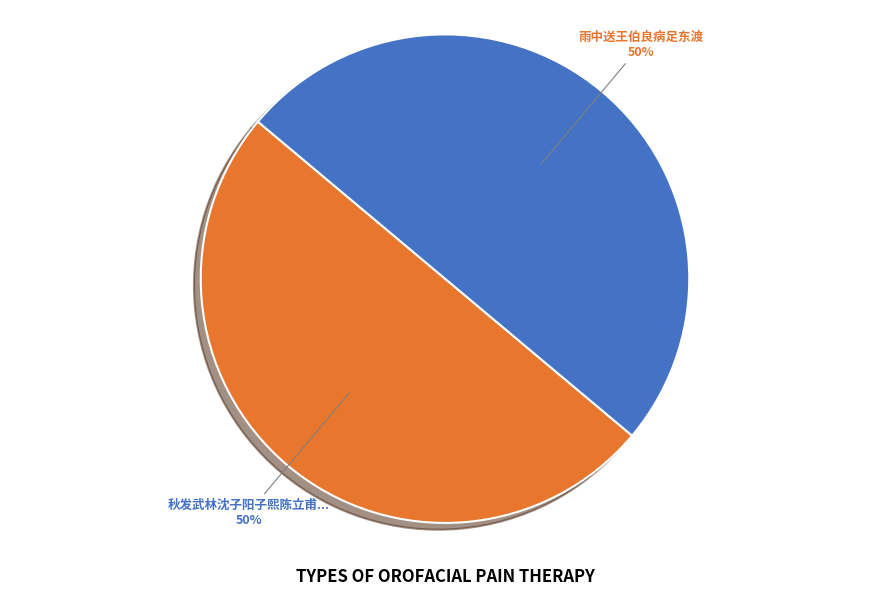

To the nearest percent, what is the average slice percentage?

50%